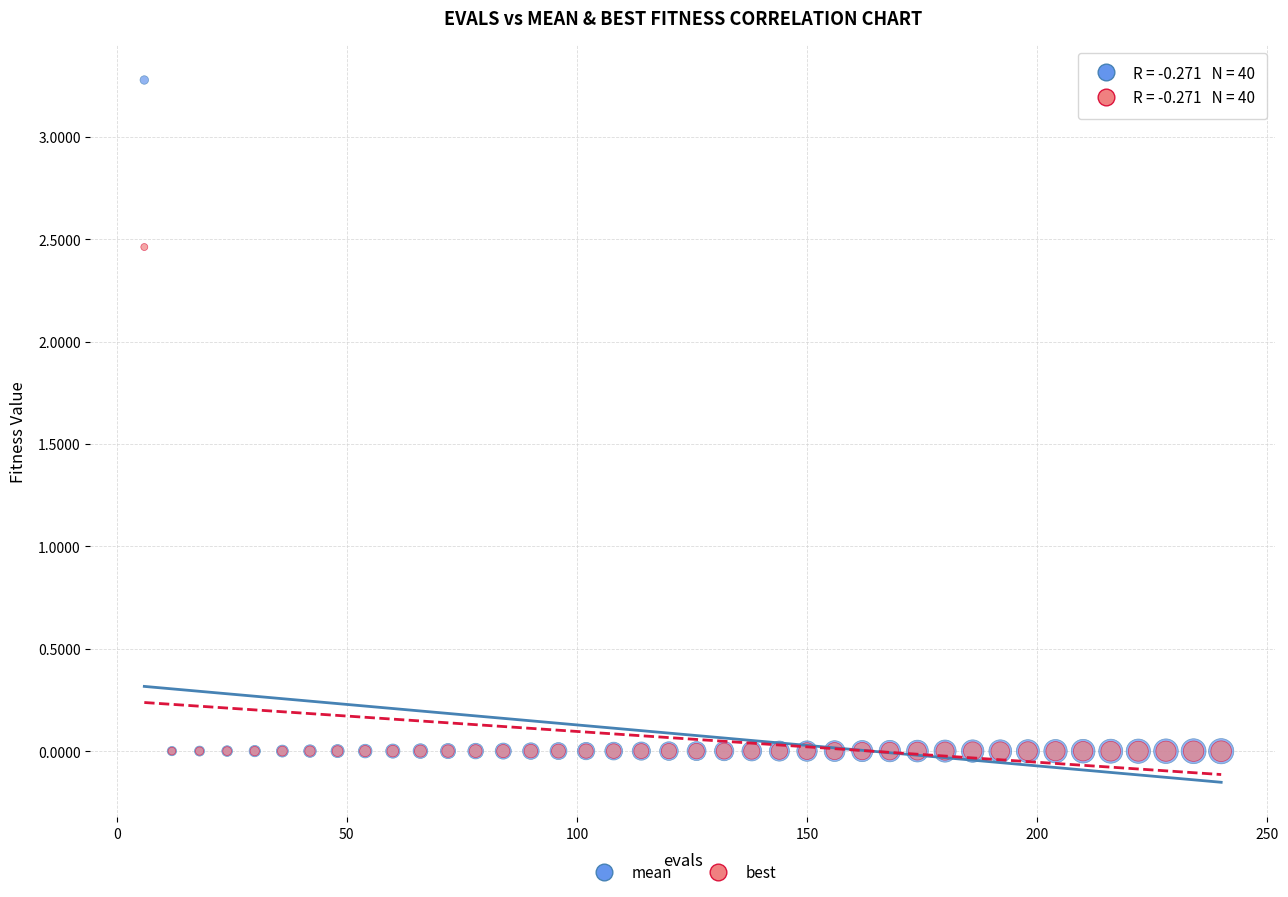

What are all the series names shown in the legend?

mean, best